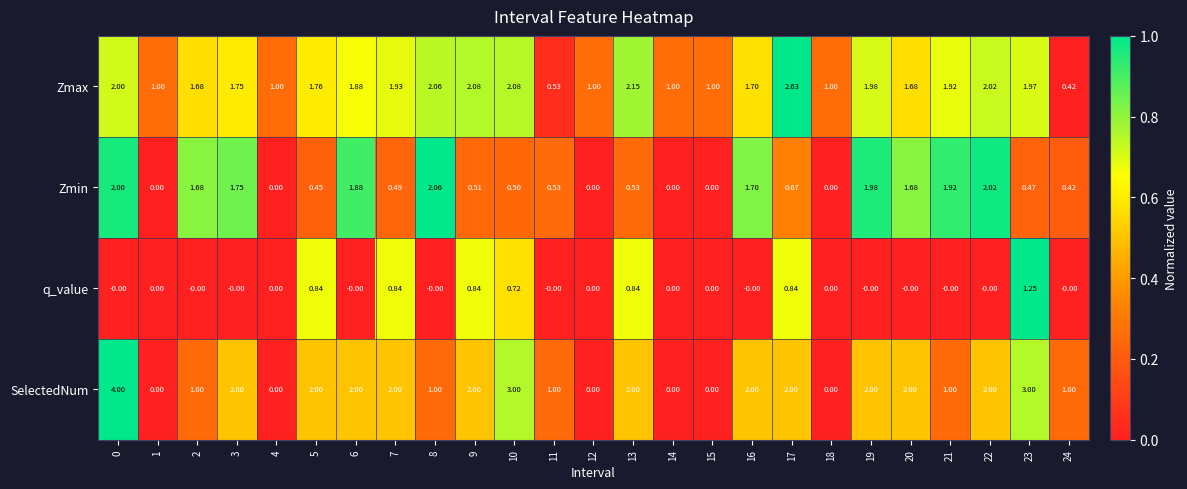

Rank the series at 5 from lowest to highest value.

Zmin, q_value, Zmax, SelectedNum